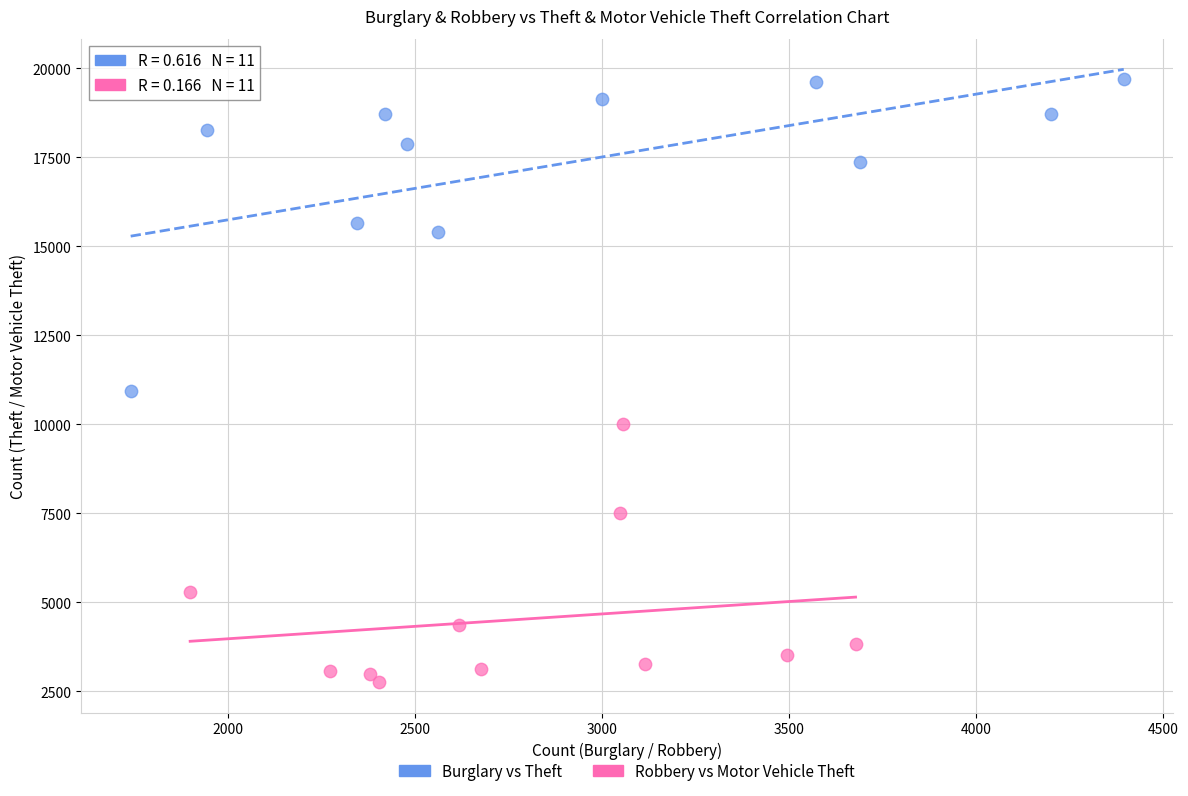

Which series reaches the maximum Y coordinate?

Burglary vs Theft